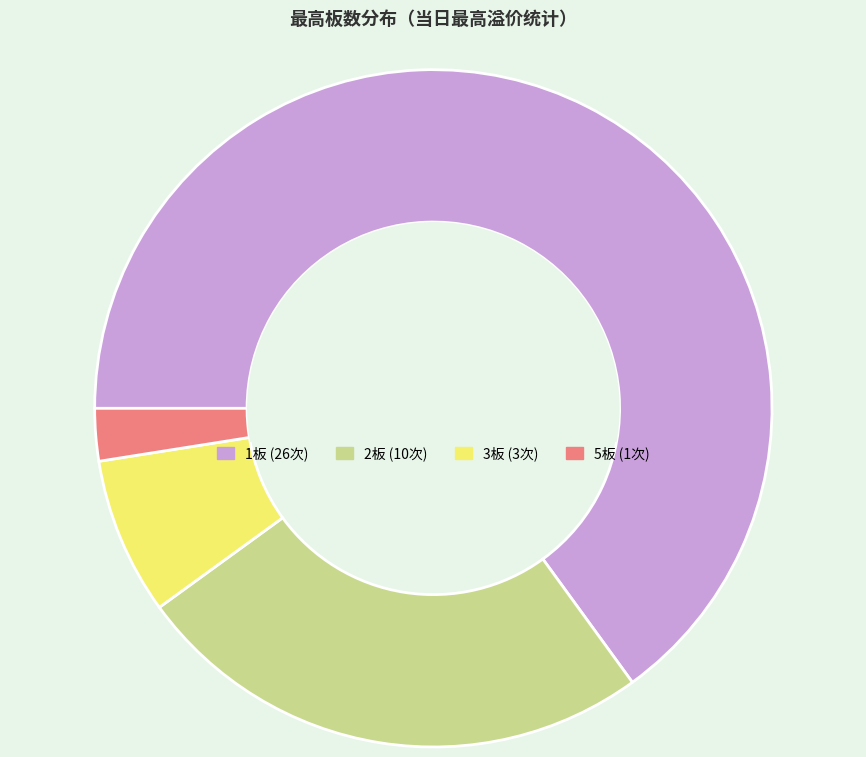

Does any single category account for the majority?

Yes